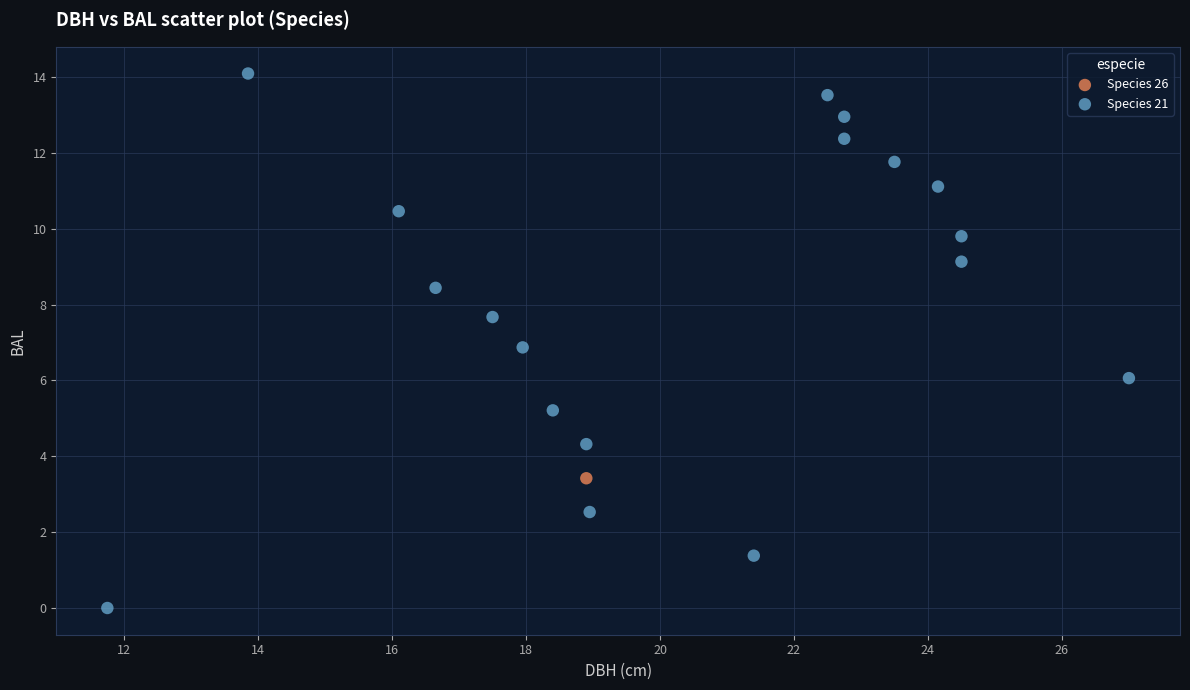

What are all the series names shown in the legend?

Species 26, Species 21